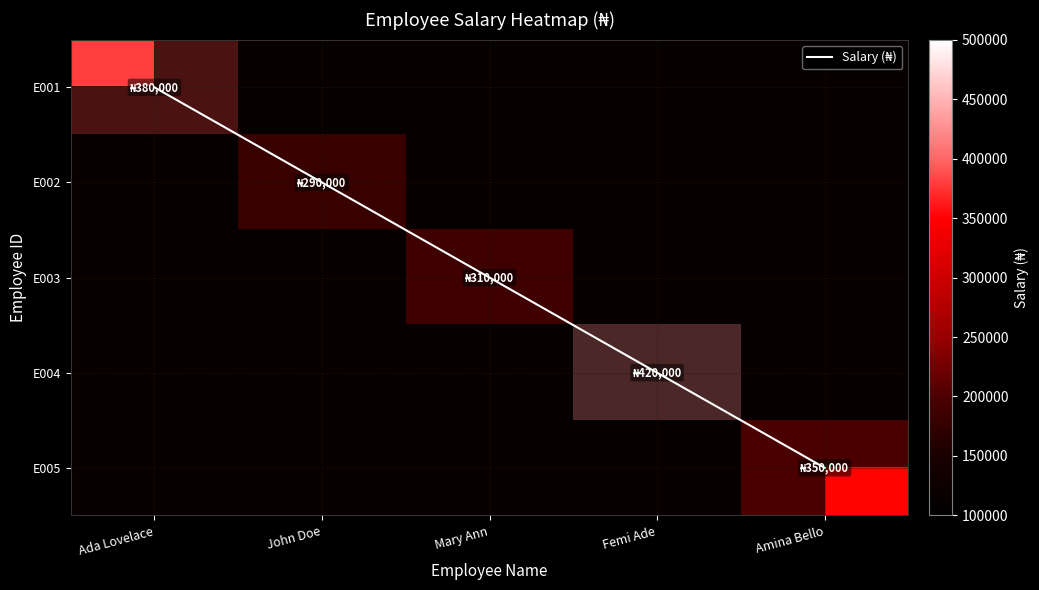

List the labels in order of Salary (₦) value, largest first.

Amina Bello, Femi Ade, Mary Ann, John Doe, Ada Lovelace